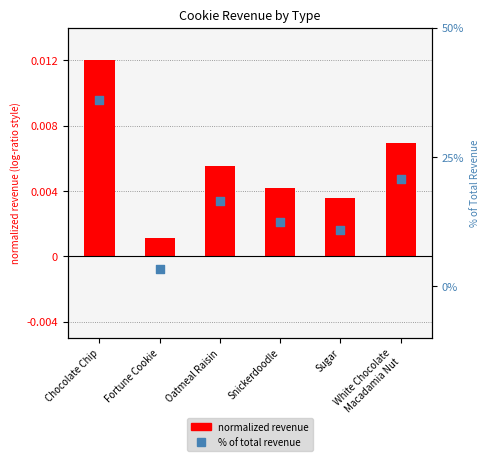

At which category is the sum across all series the highest?

Chocolate Chip